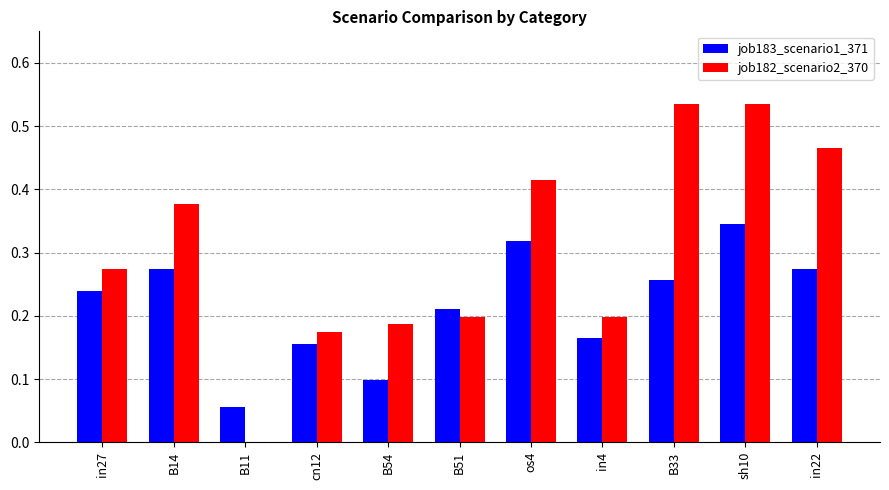

Which series has the largest total across all categories?

job182_scenario2_370